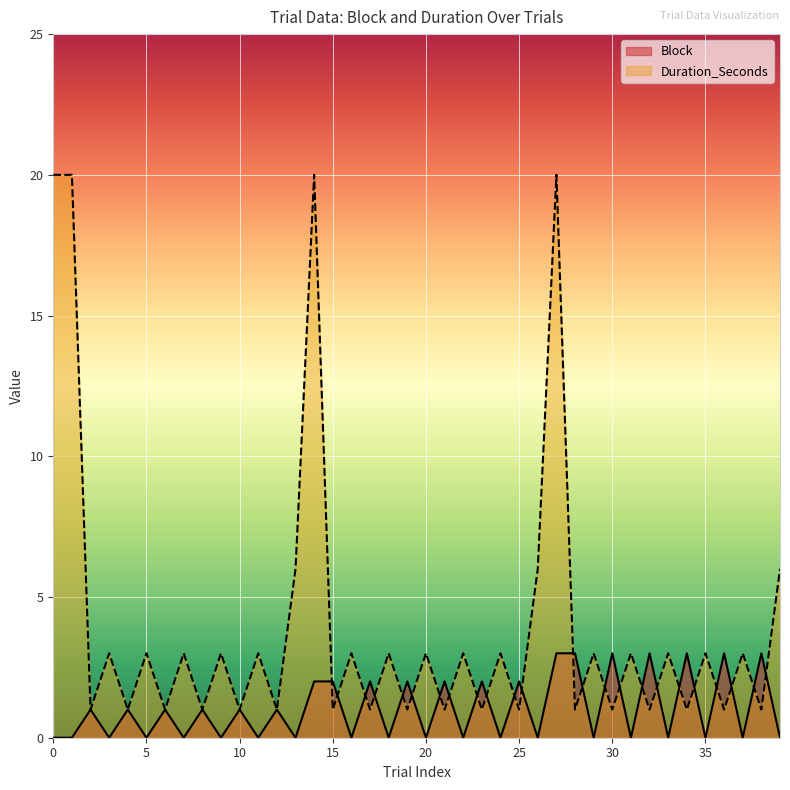

Reading left to right, list all the values displayed in this chart.

Block: 0=0	1=0	2=1	3=0	4=1	5=0	6=1	7=0	8=1	9=0	10=1	11=0	12=1	13=0	14=2	15=2	16=0	17=2	18=0	19=2	20=0	21=2	22=0	23=2	24=0	25=2	26=0	27=3	28=3	29=0	30=3	31=0	32=3	33=0	34=3	35=0	36=3	37=0	38=3	39=0
Duration_Seconds: 0=20	1=20	2=1	3=3	4=1	5=3	6=1	7=3	8=1	9=3	10=1	11=3	12=1	13=6	14=20	15=1	16=3	17=1	18=3	19=1	20=3	21=1	22=3	23=1	24=3	25=1	26=6	27=20	28=1	29=3	30=1	31=3	32=1	33=3	34=1	35=3	36=1	37=3	38=1	39=6